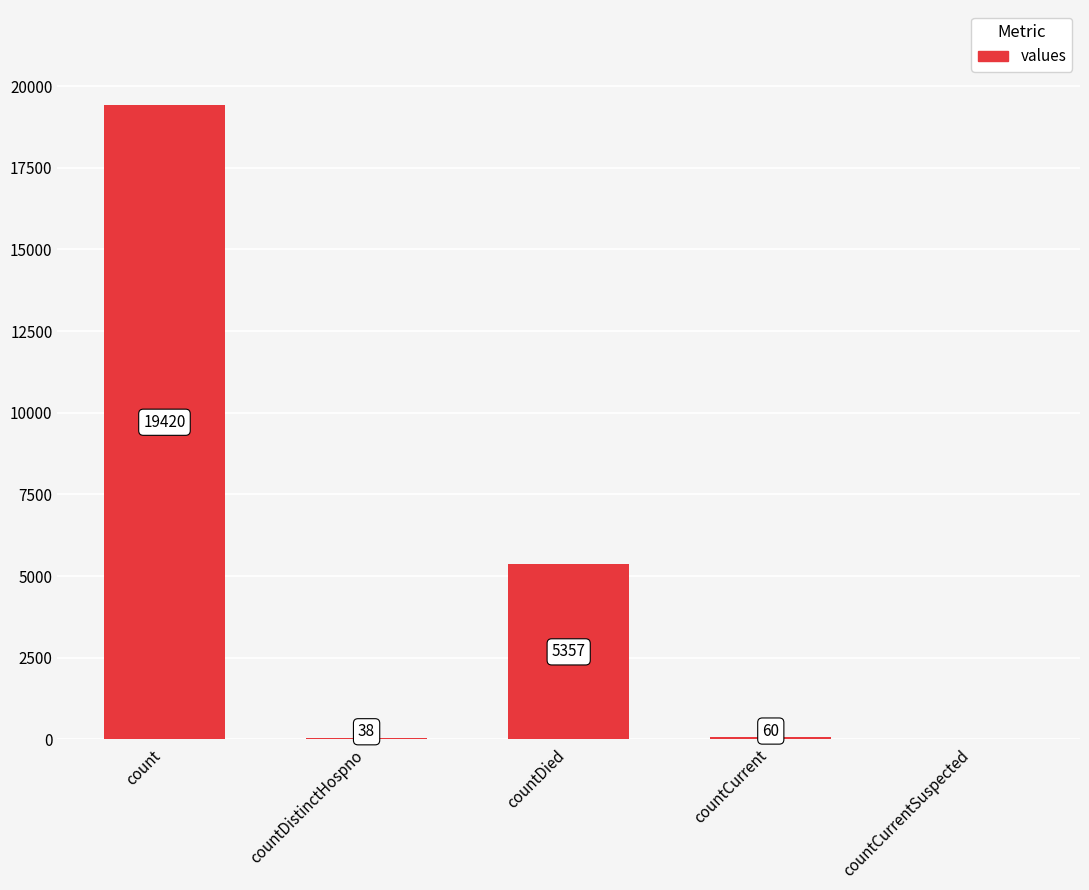

What is the ratio of the value at countCurrent to the value at countDistinctHospno?

1.6